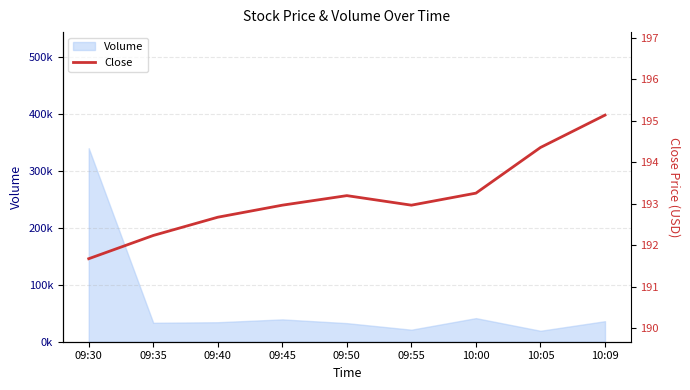

Which label corresponds to the smallest value in the chart?

09:30